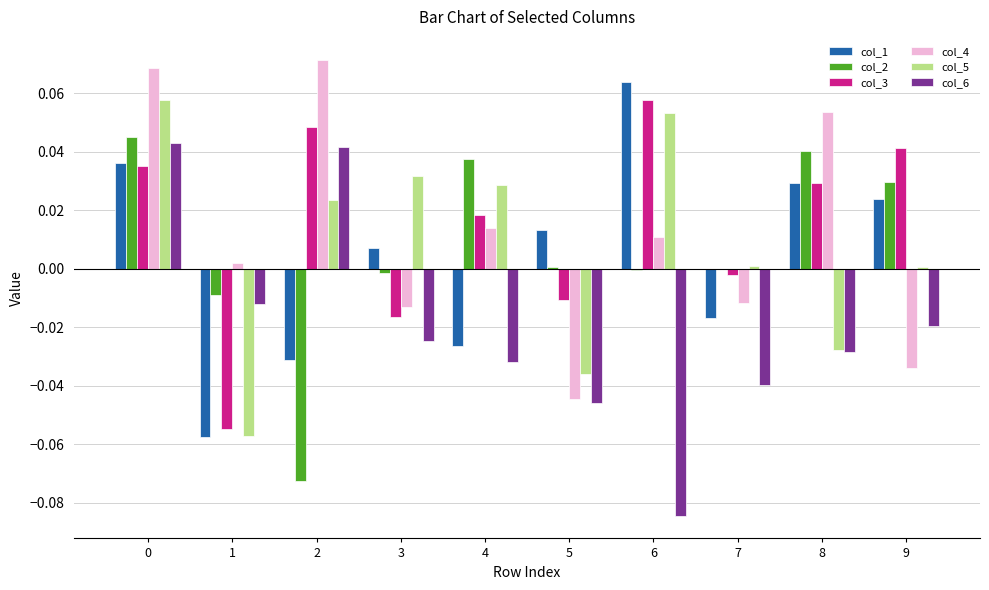

Is the value of col_5 at 1 greater than the value of col_1 at 6?

No